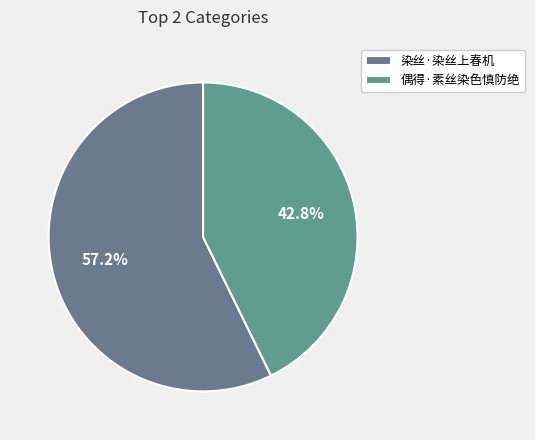

Which has a higher value, 偶得·素丝染色慎防绝 or 染丝·染丝上春机?

染丝·染丝上春机